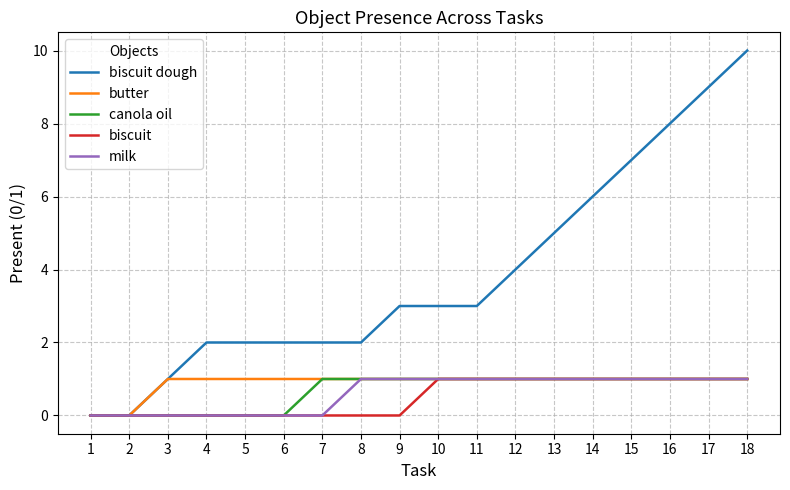

How many lines are shown in the chart?

5